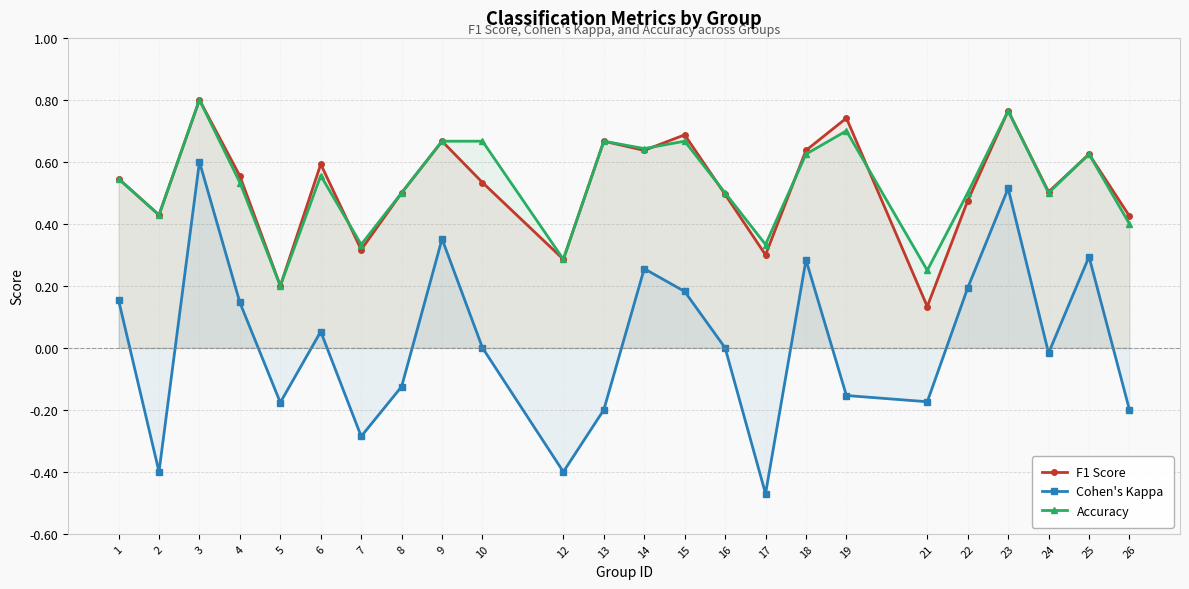

Reading left to right, transcribe all the data shown in this chart.

F1 Score: 1=0.5	2=0.4	3=0.8	4=0.6	5=0.2	6=0.6	7=0.3	8=0.5	9=0.7	10=0.5	12=0.3	13=0.7	14=0.6	15=0.7	16=0.5	17=0.3	18=0.6	19=0.7	21=0.1	22=0.5	23=0.8	24=0.5	25=0.6	26=0.4
Cohen's Kappa: 1=0.2	2=-0.4	3=0.6	4=0.1	5=-0.2	6=0.1	7=-0.3	8=-0.1	9=0.4	10=0.0	12=-0.4	13=-0.2	14=0.3	15=0.2	16=0.0	17=-0.5	18=0.3	19=-0.2	21=-0.2	22=0.2	23=0.5	24=-0.0	25=0.3	26=-0.2
Accuracy: 1=0.5	2=0.4	3=0.8	4=0.5	5=0.2	6=0.6	7=0.3	8=0.5	9=0.7	10=0.7	12=0.3	13=0.7	14=0.6	15=0.7	16=0.5	17=0.3	18=0.6	19=0.7	21=0.2	22=0.5	23=0.8	24=0.5	25=0.6	26=0.4